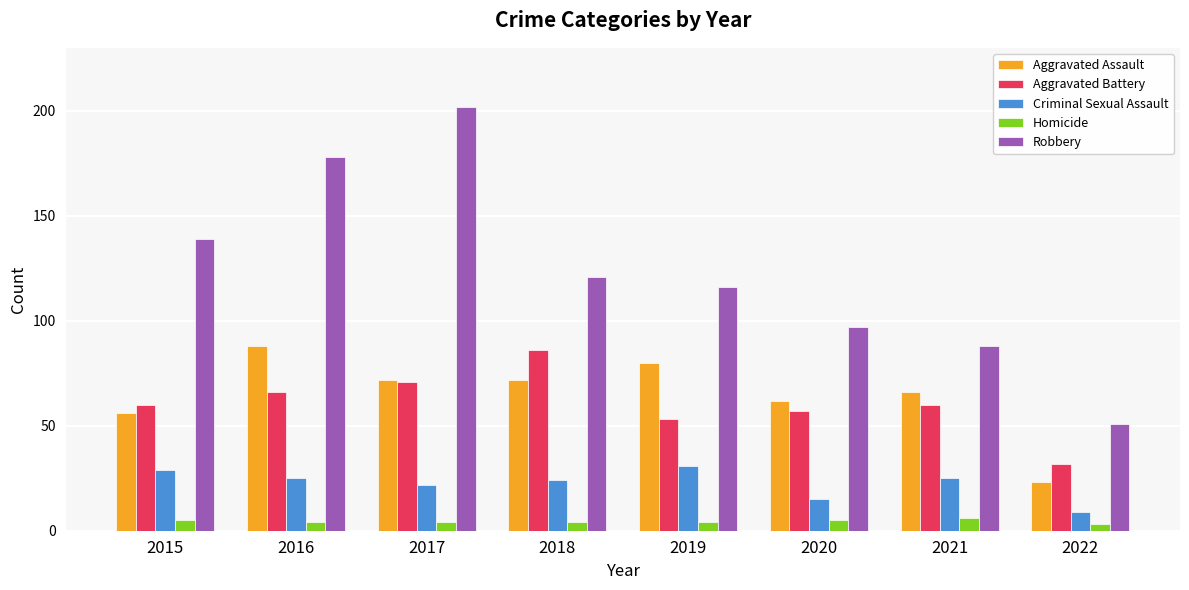

Is the value of Homicide at 2015 greater than the value of Criminal Sexual Assault at 2015?

No